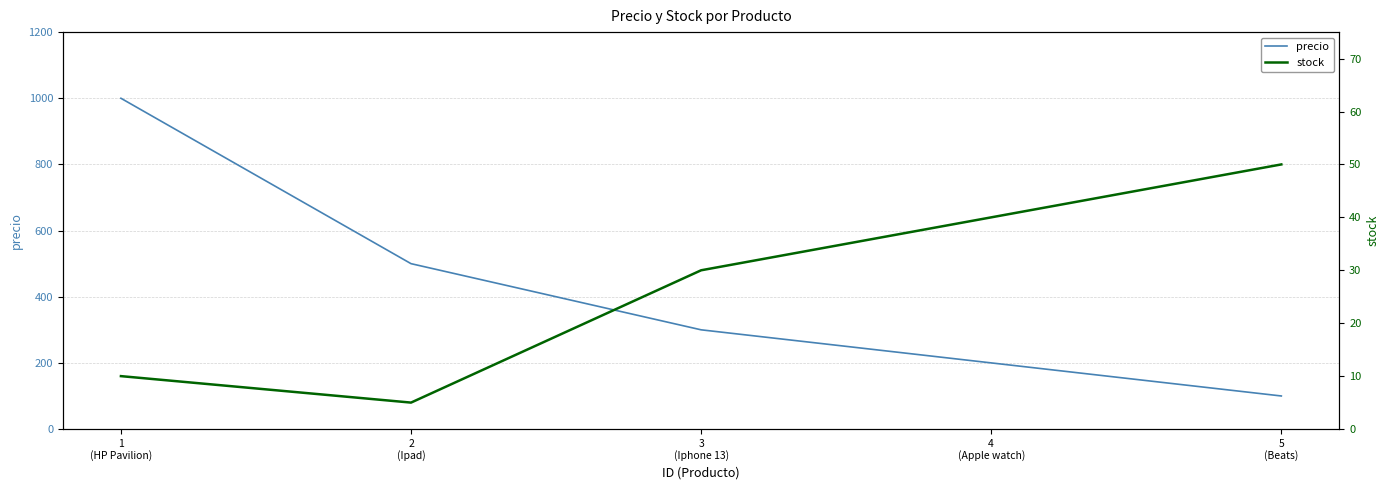

What position from the left is 5
(Beats)?

5